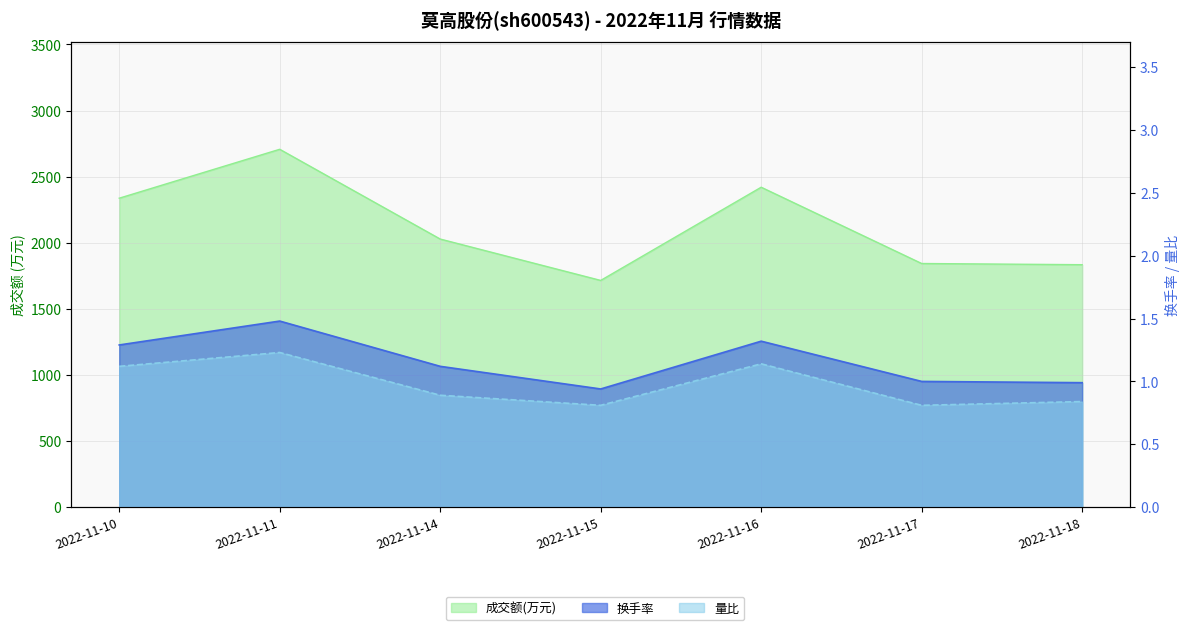

How many interior local peaks does the 换手率 series have?

2